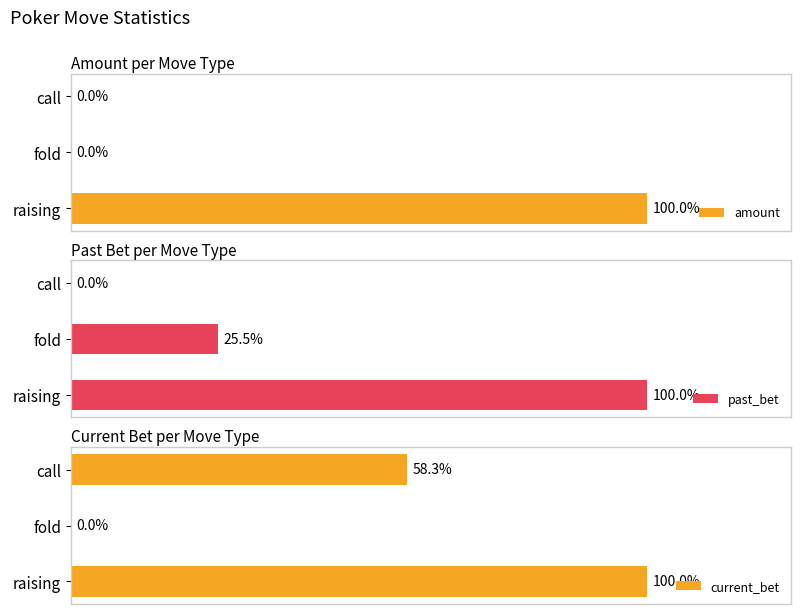

Reading right to left, list all the values displayed in this chart.

amount: 0	0	10
past_bet: 7	1020266	4000089
current_bet: 7	0	12